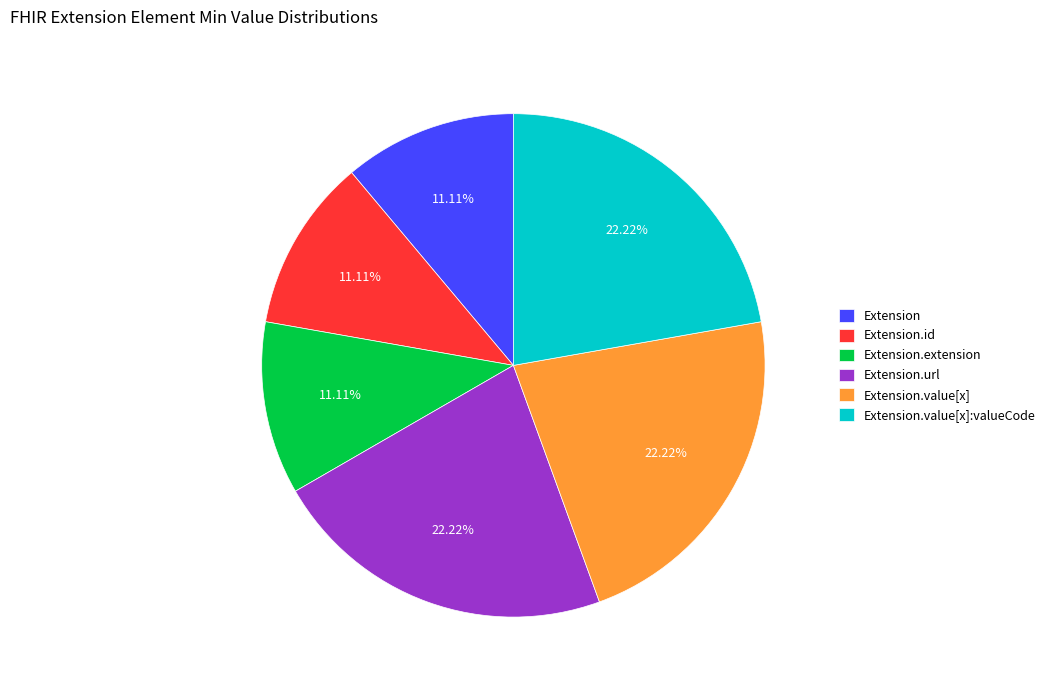

What portion of the pie excludes Extension.value[x]?

77.8%